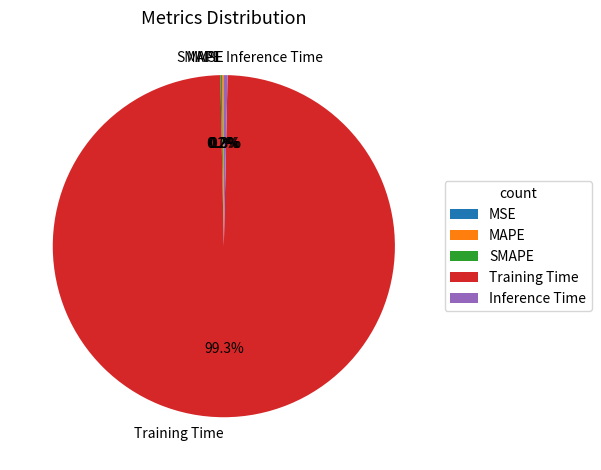

Is there a majority slice in this chart?

Yes